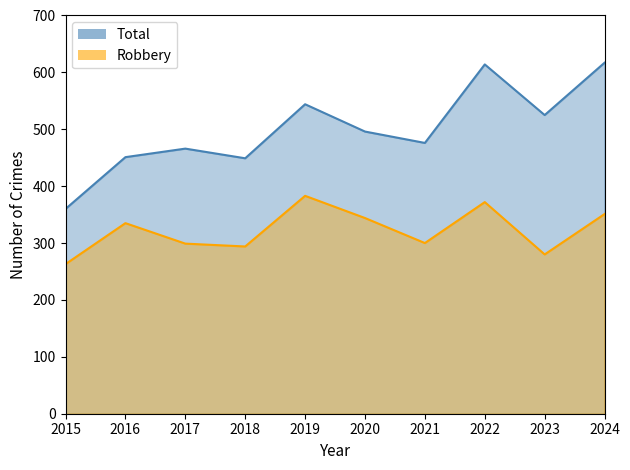

Does the chart have visible grid lines?

No